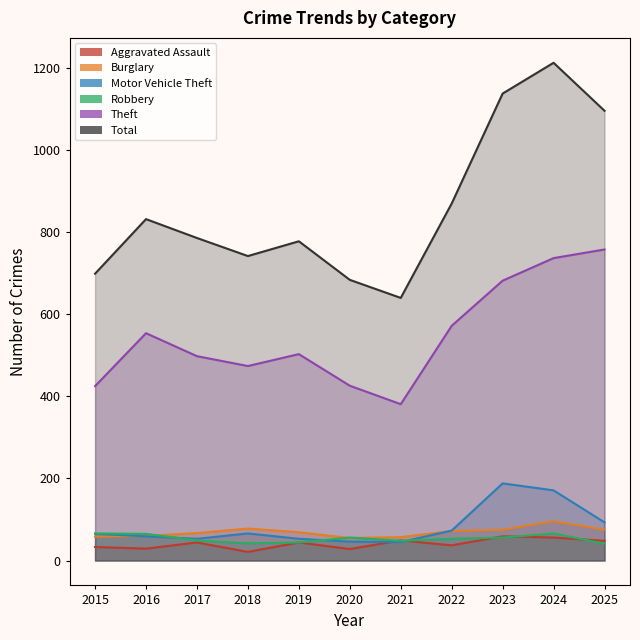

Is the value of Theft at 2017 greater than the value of Total at 2017?

No